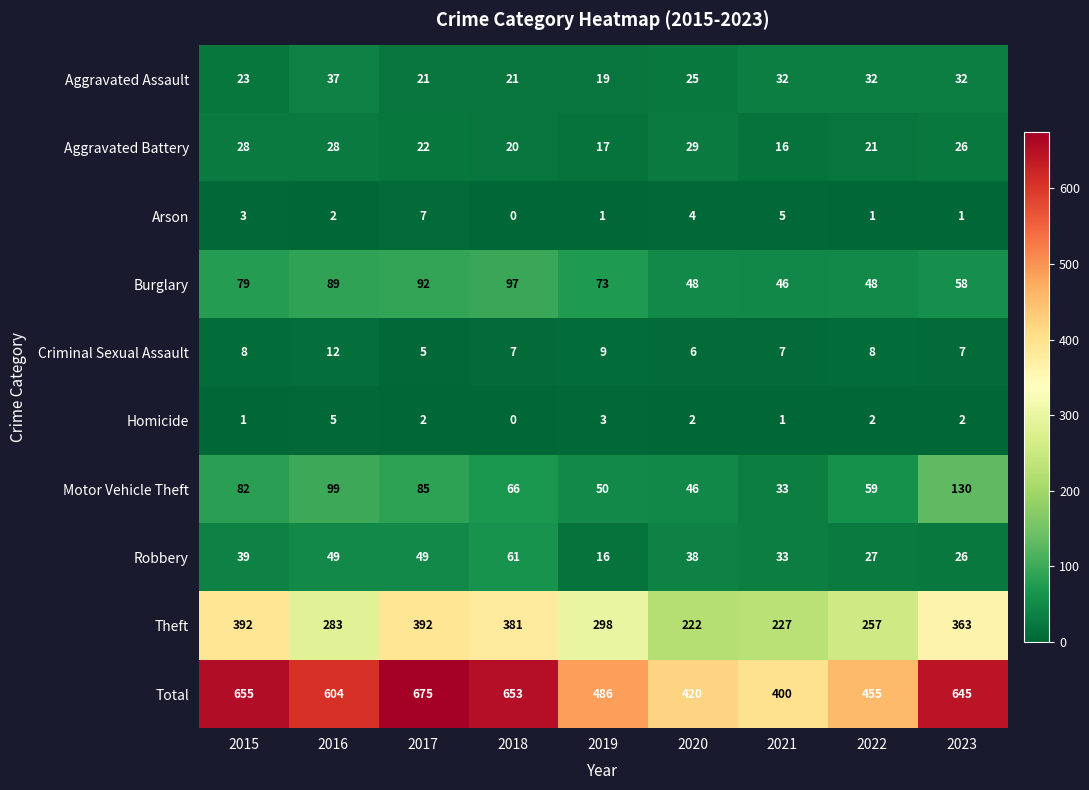

Is the value of Arson at 2017 greater than the value of Total at 2018?

No